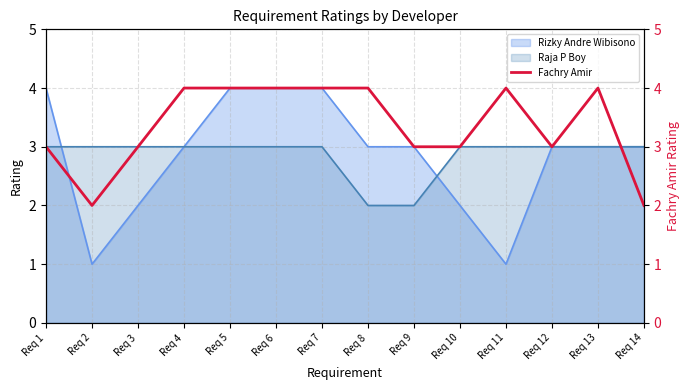

The Rizky Andre Wibisono series shows 5 at Req 14. True or false?

False